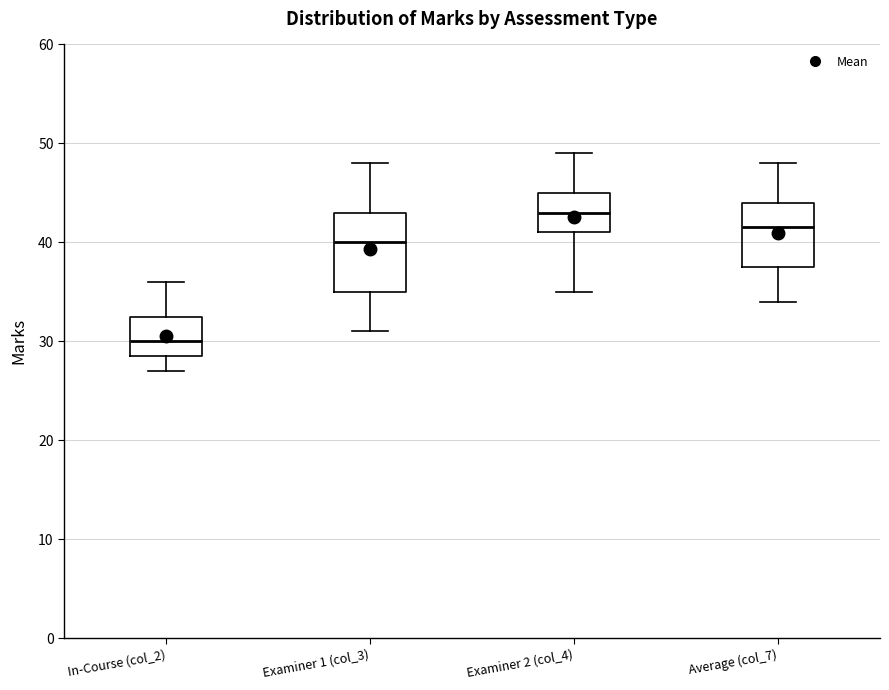

Which box's median line is the highest?

Examiner 2 (col_4)